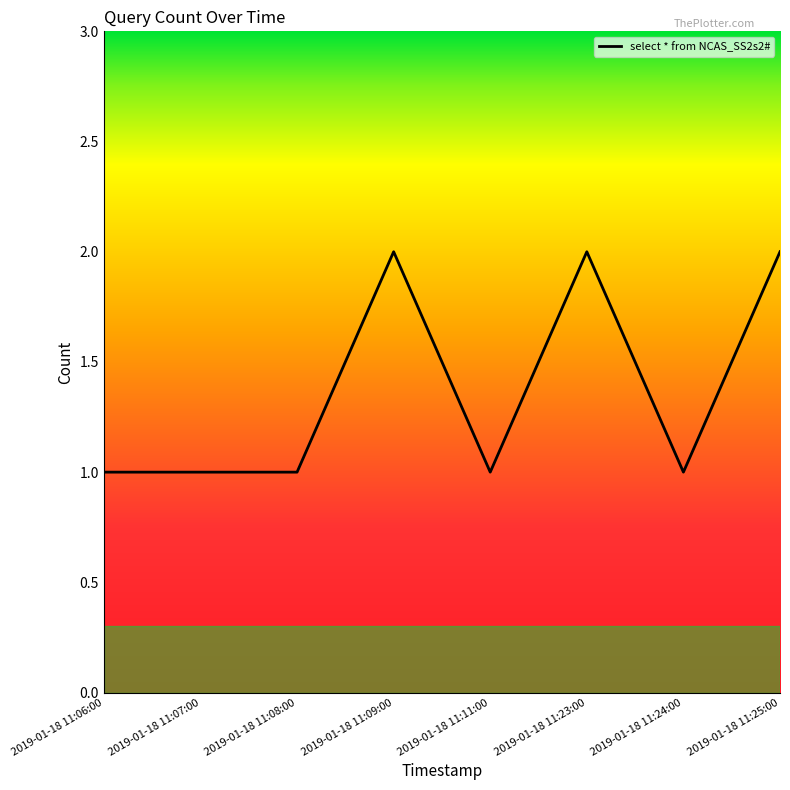

Approximately how many times larger is the value at 2019-01-18 11:08:00 compared to 2019-01-18 11:11:00?

1.0